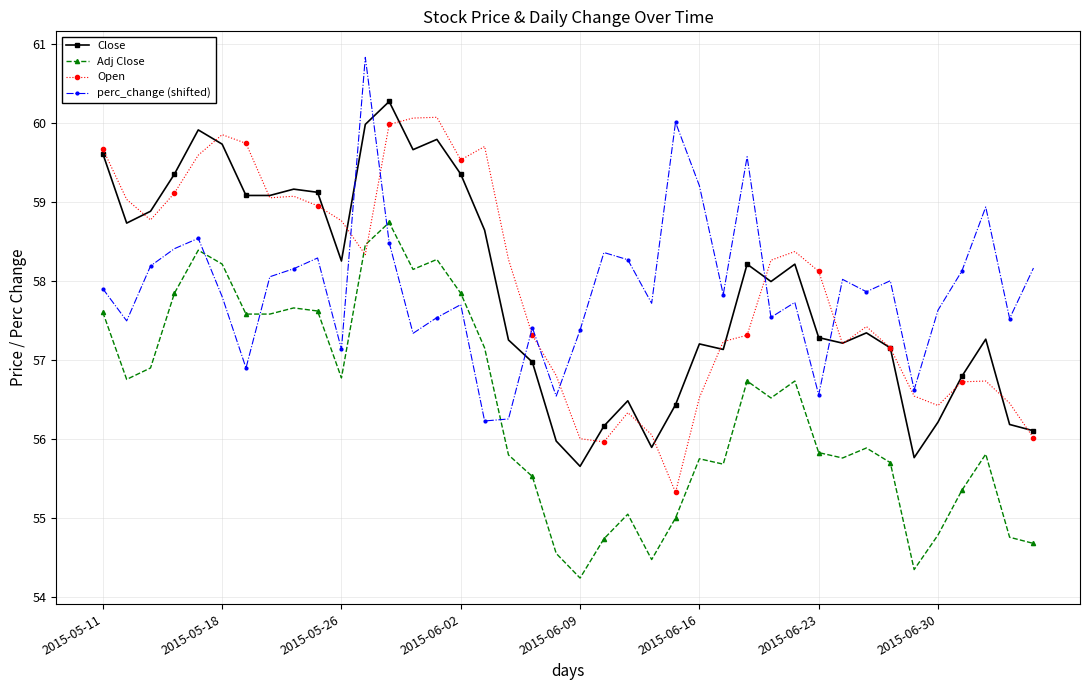

What is the sum of all perc_change (shifted) values?

2316.1